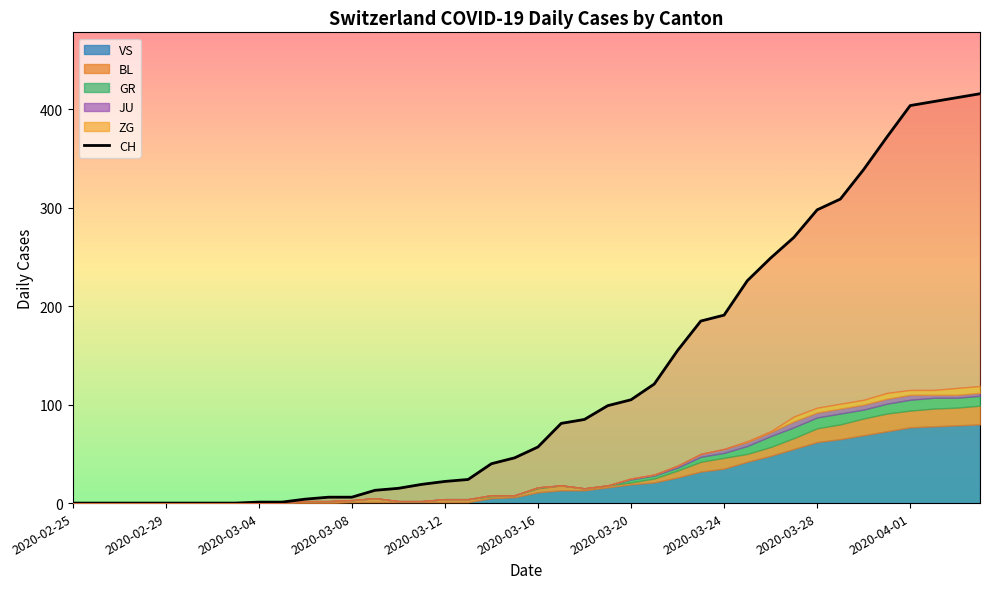

Does the chart display data point markers on the line(s)?

No